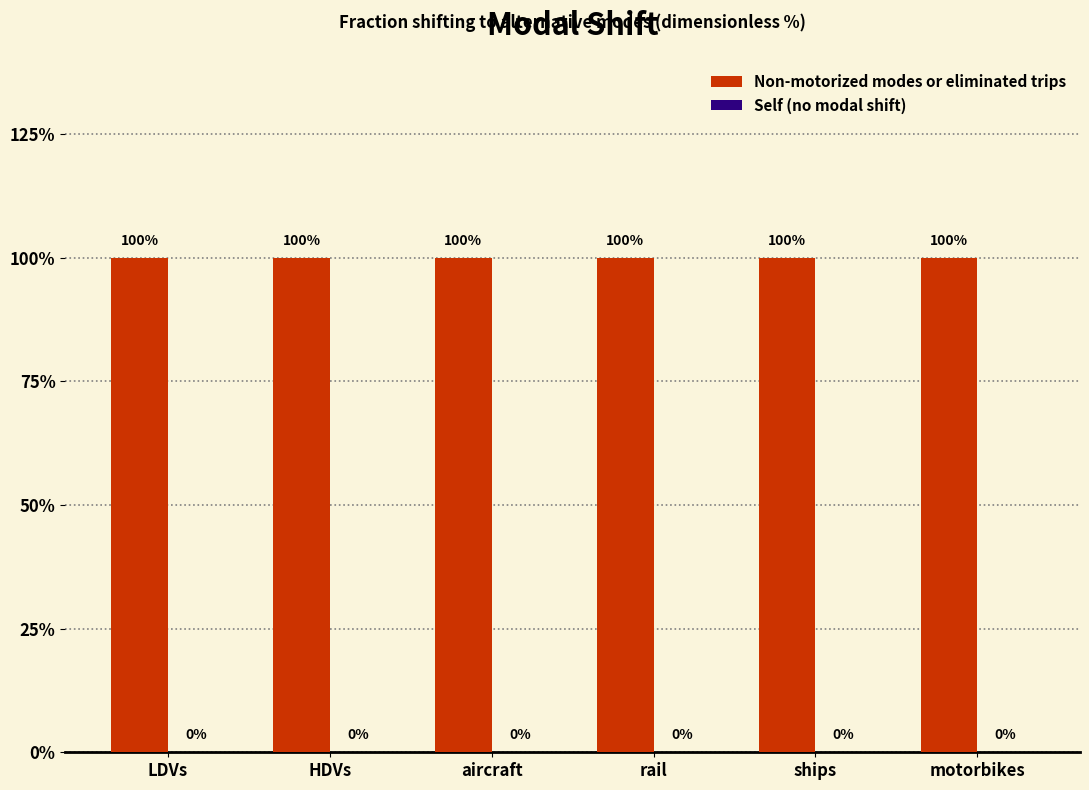

Which series has the widest spread of values?

Non-motorized modes or eliminated trips